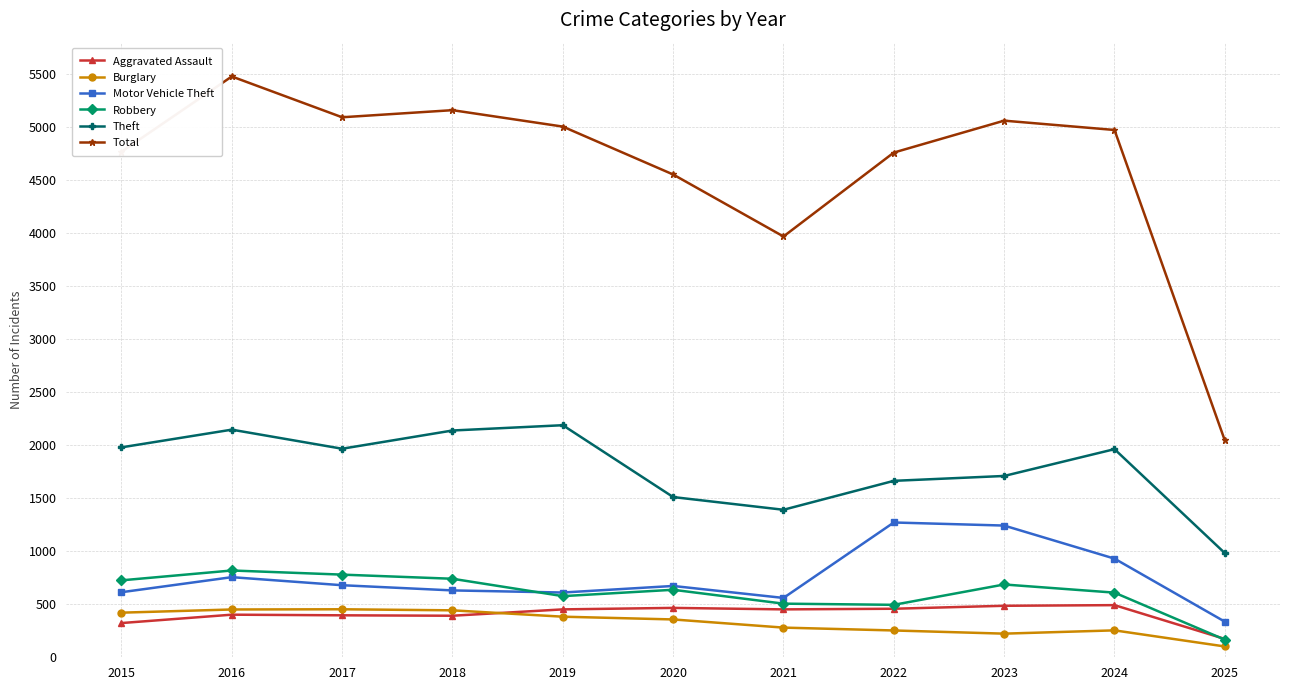

At 2023, list the series in order from smallest to largest.

Burglary, Aggravated Assault, Robbery, Motor Vehicle Theft, Theft, Total